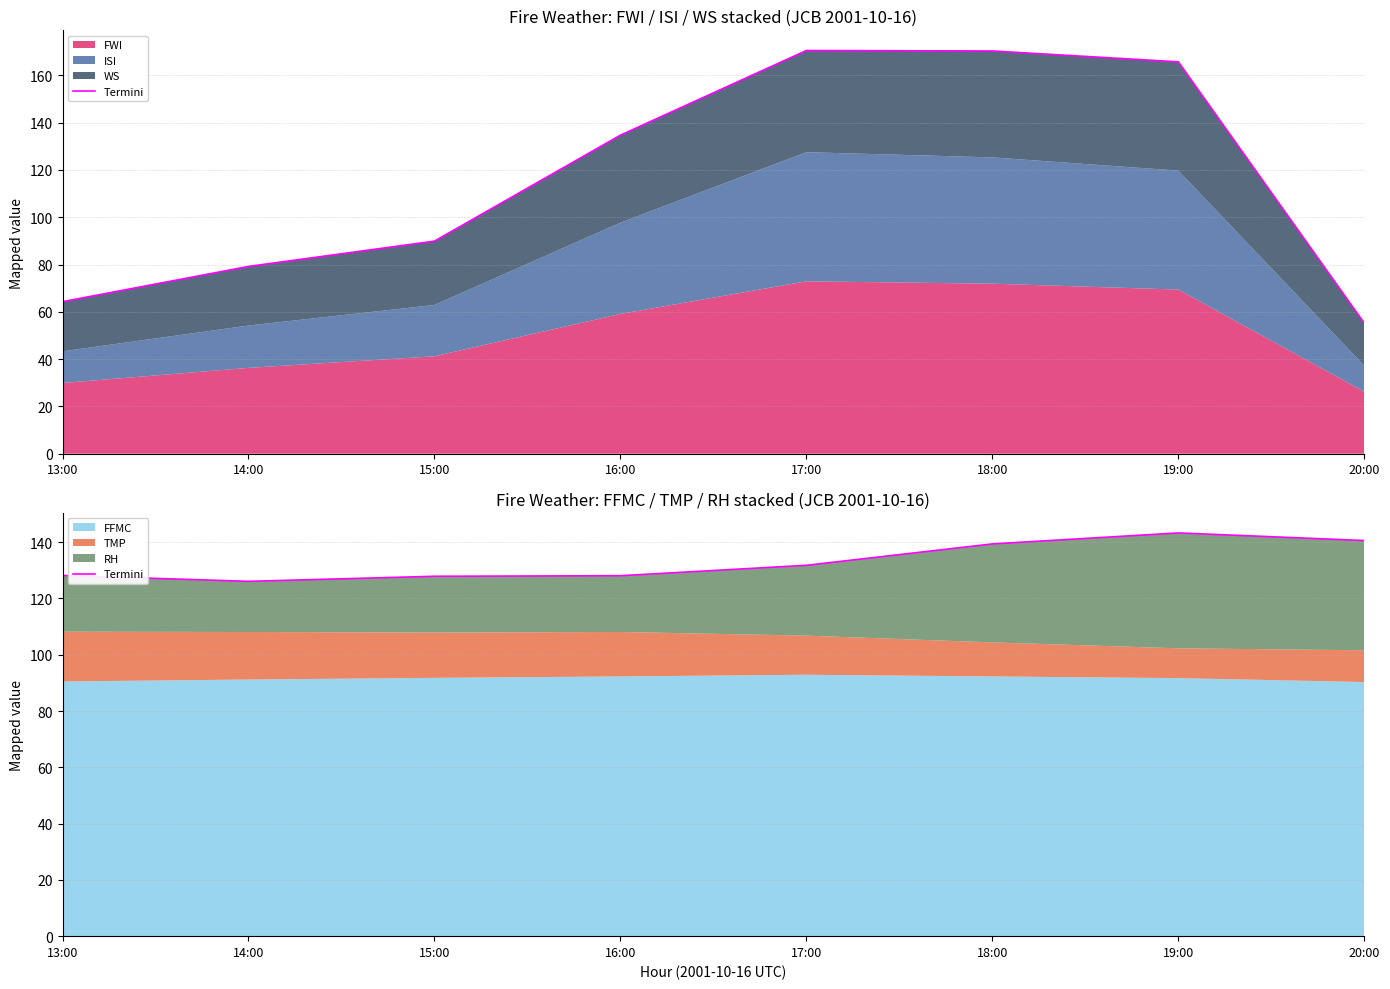

What position from the right is 15:00?

6